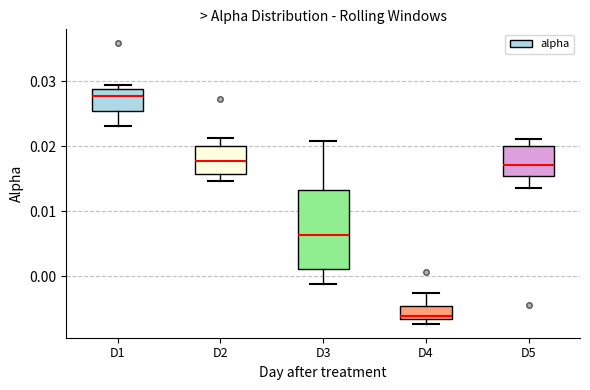

Reading left to right, read every box against the y-axis: the position of its median line, the range the box covers, and the ends of its whiskers. The values are not printed on the chart, so give them approximately, as read against the axis.

D1: median 0.028, box 0.025 to 0.029, whiskers 0.023 to 0.029 (just above the box's upper edge)
D2: median 0.018, box 0.016 to 0.020, whiskers 0.015 to 0.021
D3: median 0.006, box 0.001 to 0.013, whiskers -0.001 to 0.021
D4: median -0.006, box -0.007 to -0.005, whiskers -0.007 (just below the box's lower edge) to -0.003
D5: median 0.017, box 0.015 to 0.020, whiskers 0.013 to 0.021